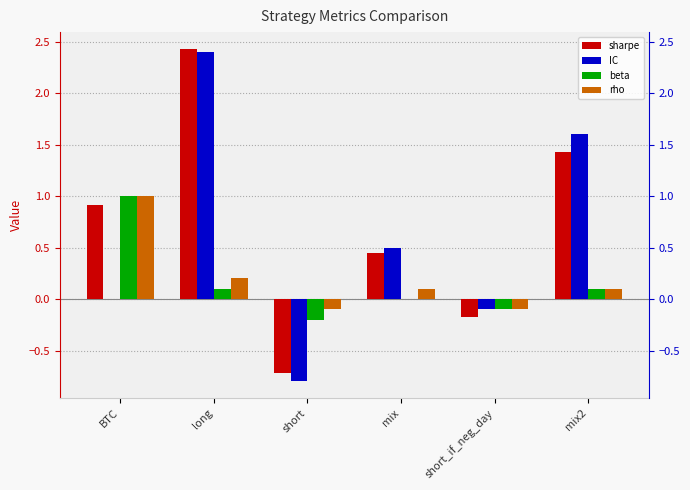

Which series changed the most between short_if_neg_day and mix2?

IC